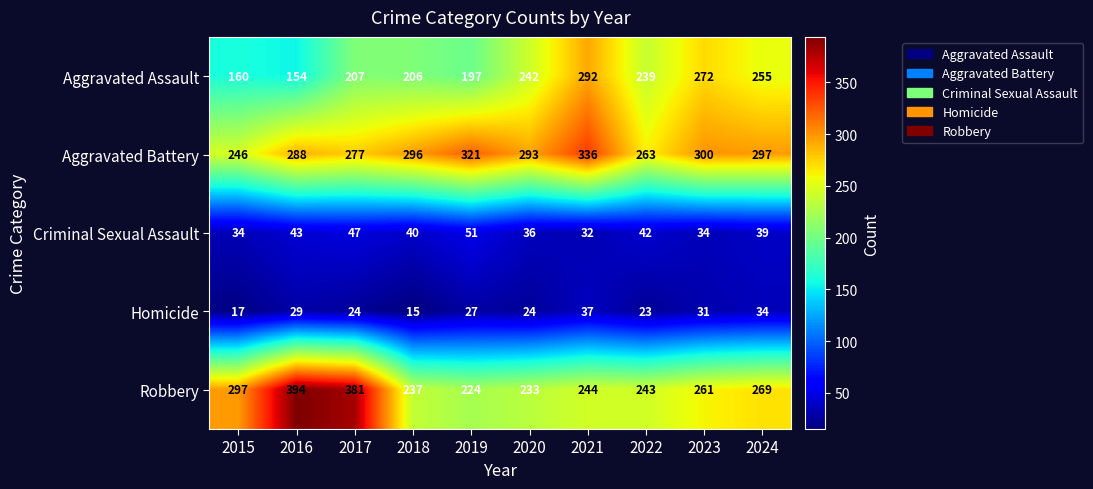

List the series in order of their peak value, highest first.

Robbery, Aggravated Battery, Aggravated Assault, Criminal Sexual Assault, Homicide